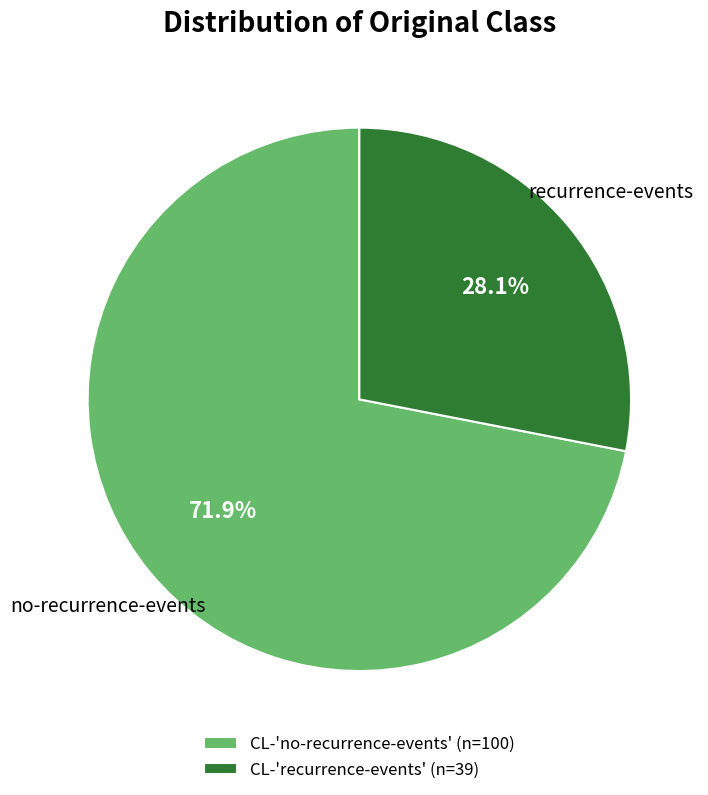

Which has a higher value, CL-'no-recurrence-events' or CL-'recurrence-events'?

CL-'no-recurrence-events'